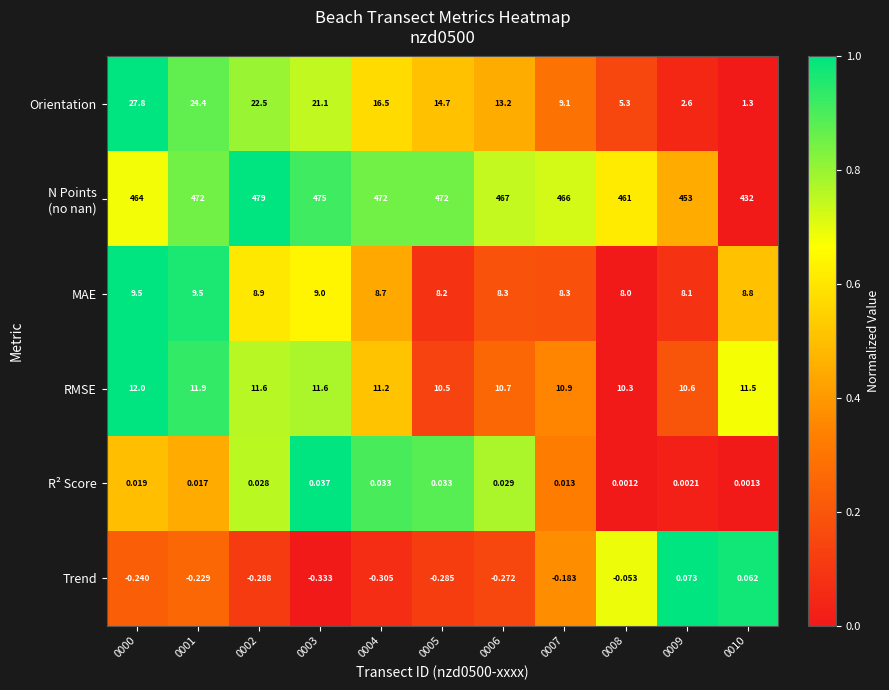

Between 0000 and 0009, which series saw the biggest shift?

Orientation